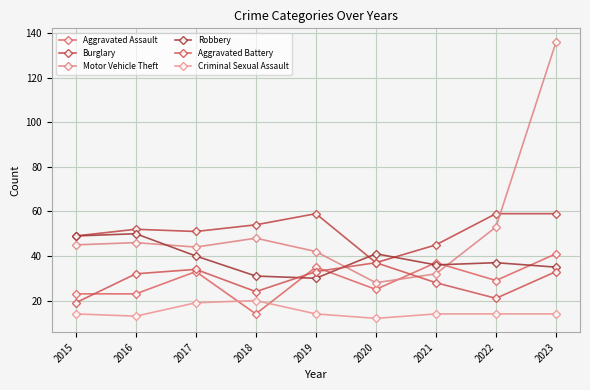

Rank the series by their maximum value, from lowest to highest.

Criminal Sexual Assault, Aggravated Battery, Aggravated Assault, Robbery, Burglary, Motor Vehicle Theft